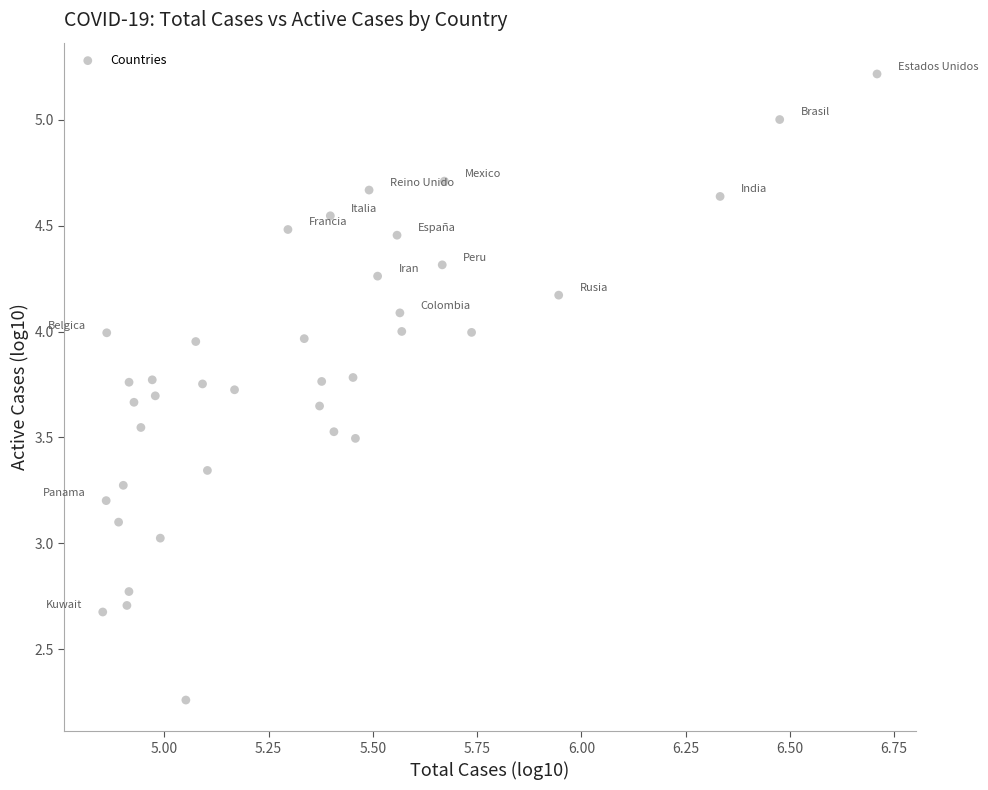

What is the range of X values (max minus min)?

1.9